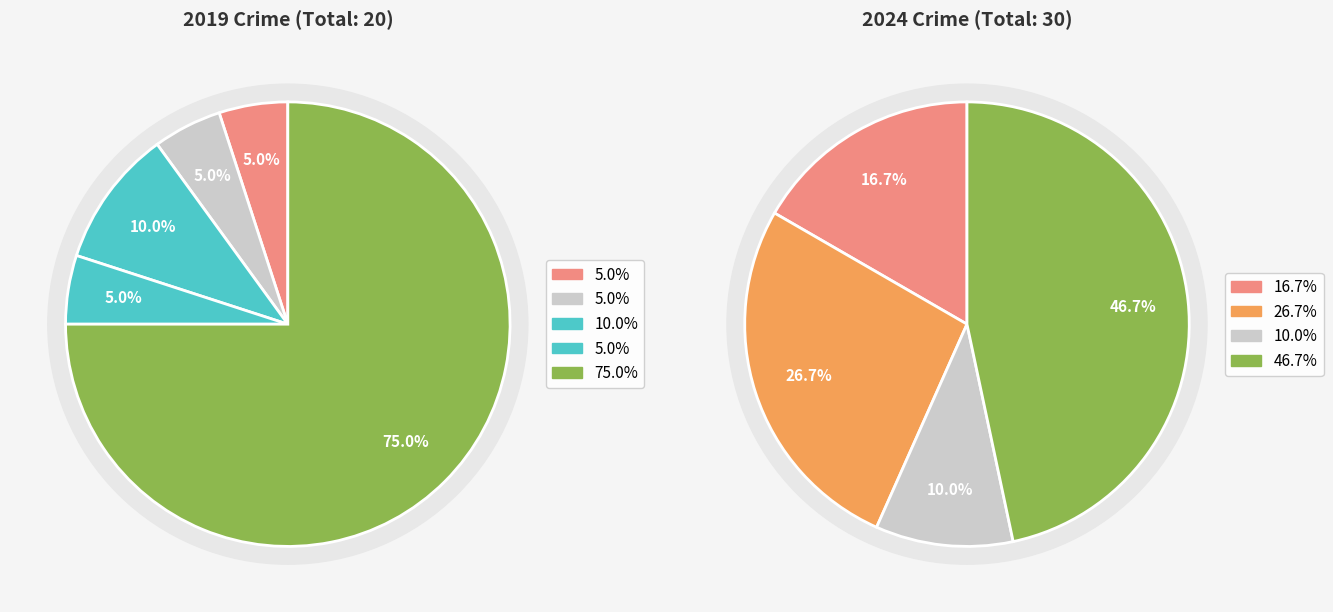

Combined, do values_2019 and 2 account for over 50%?

No